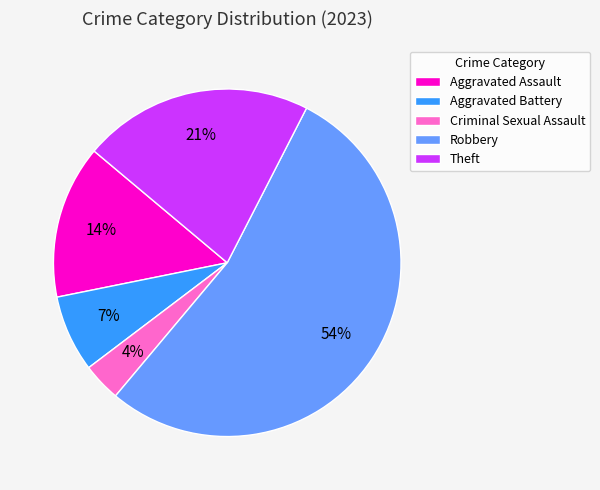

What is the largest slice in the pie chart?

Robbery